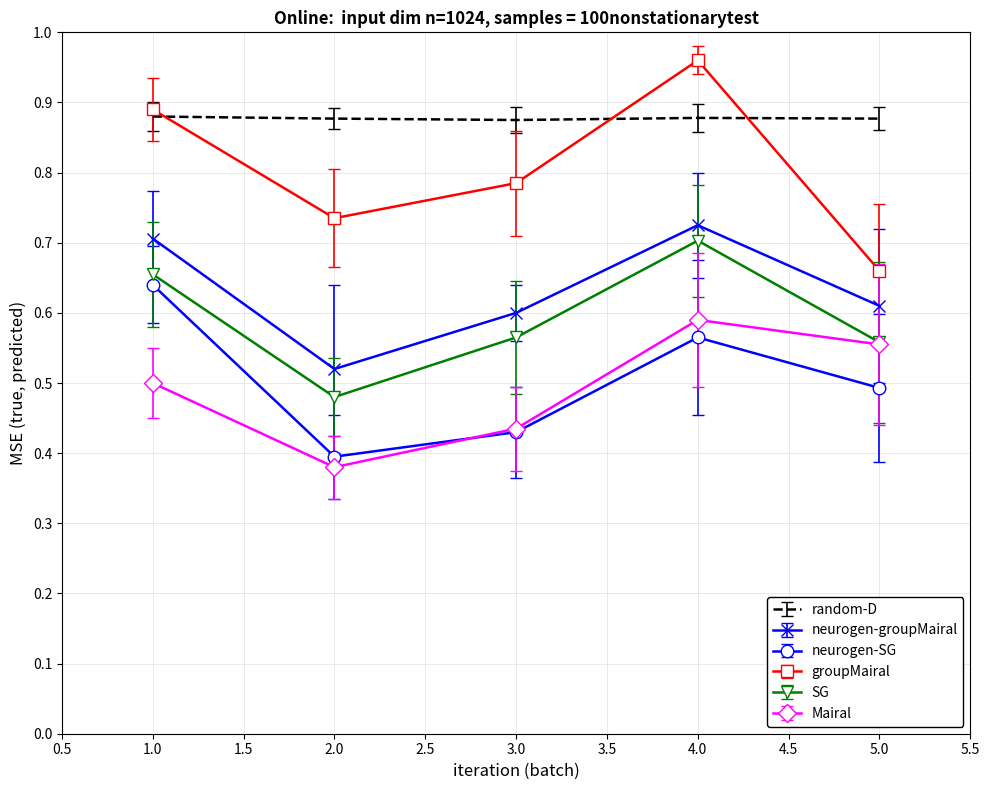

What is the sum of all neurogen-groupMairal values?

3.2